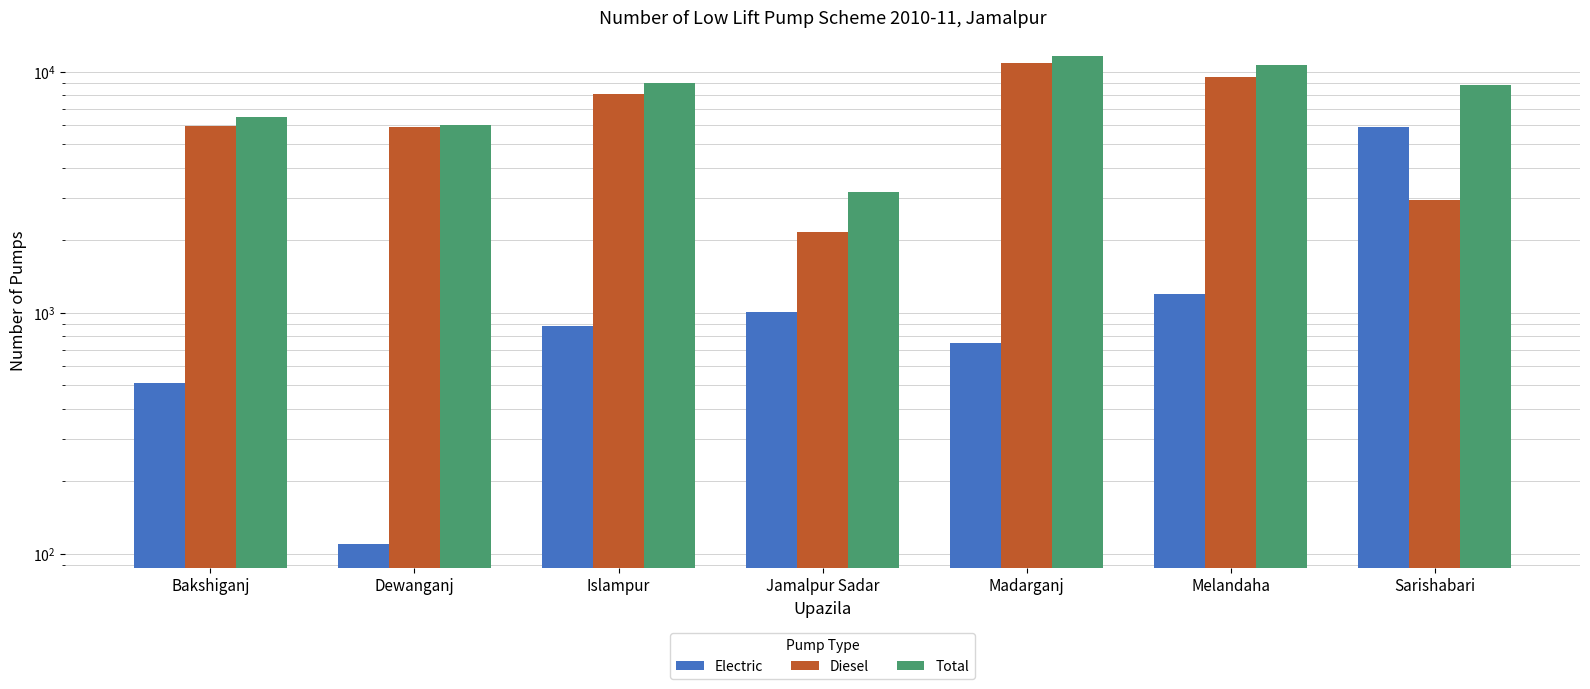

Is the value of Diesel at Melandaha greater than the value of Total at Islampur?

Yes